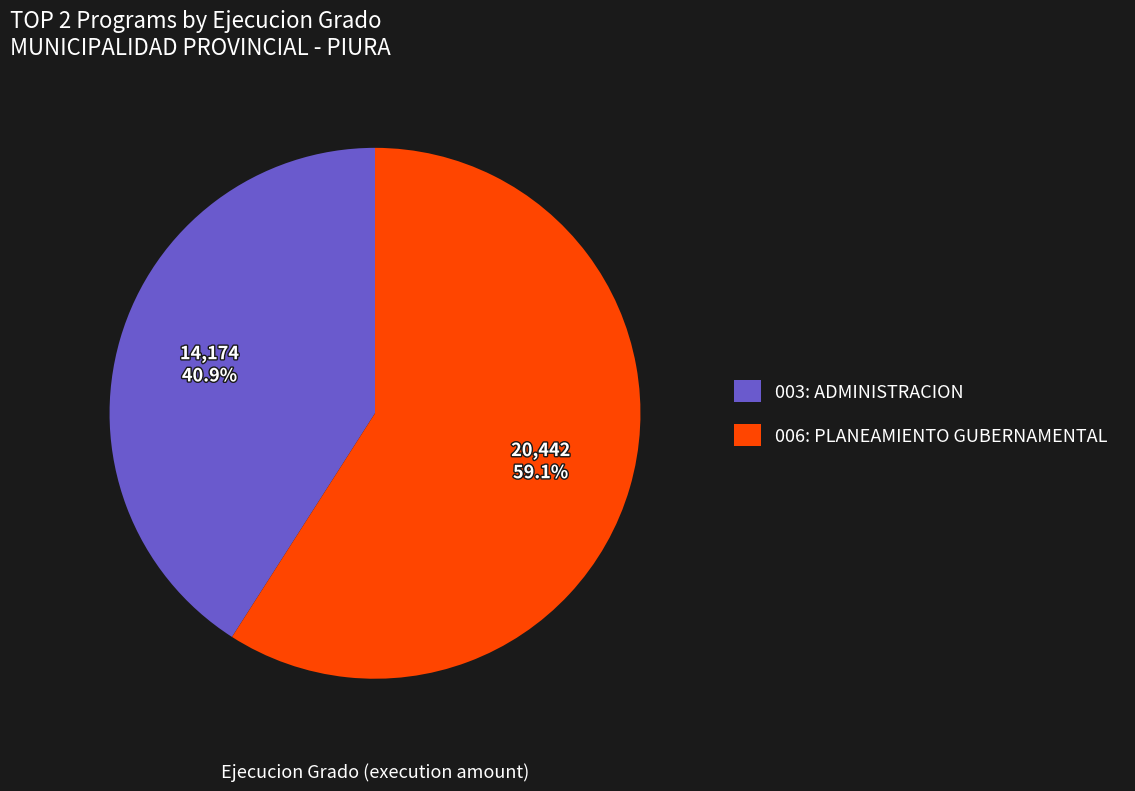

What is the largest slice in the pie chart?

006: PLANEAMIENTO GUBERNAMENTAL